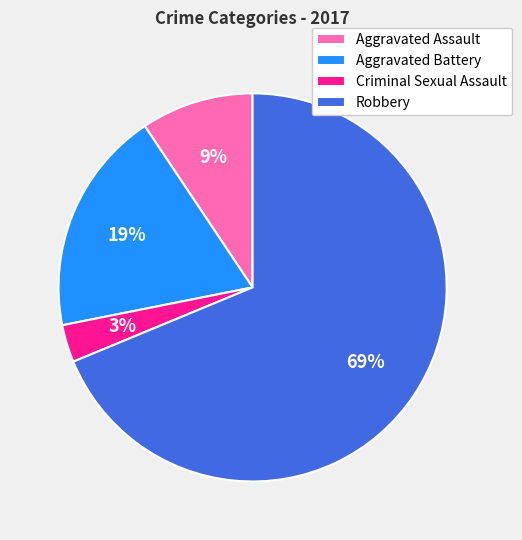

To the nearest percent, what is the average slice percentage?

25%